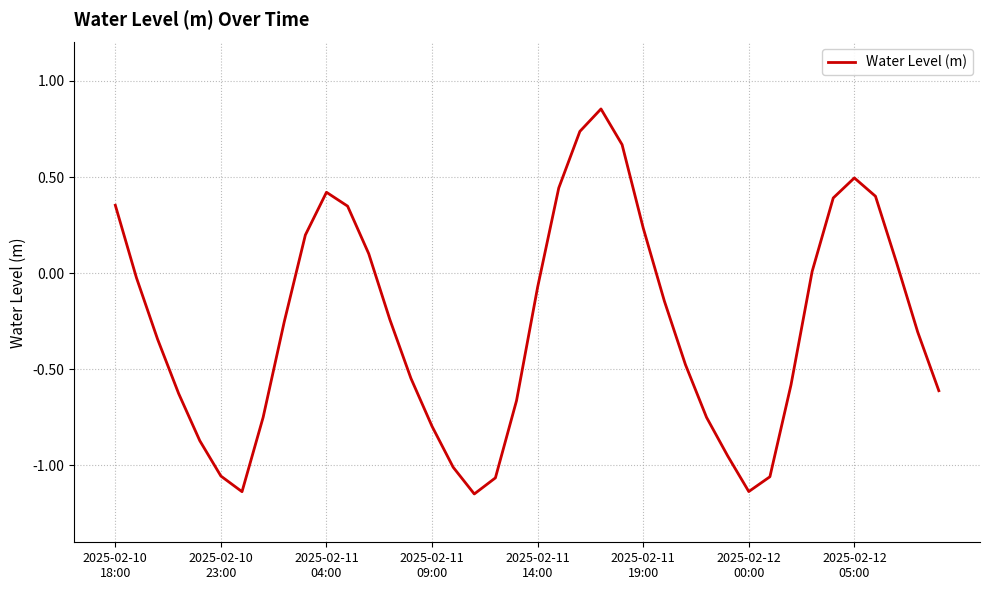

How many lines are shown in the chart?

1